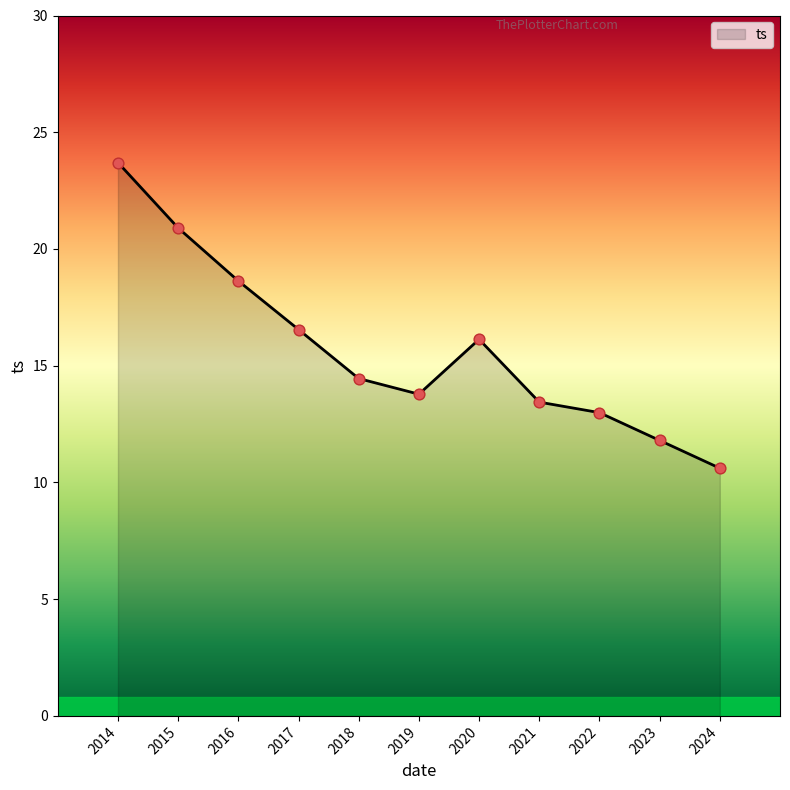

What is the change in value from 2018 to 2024?

-3.8